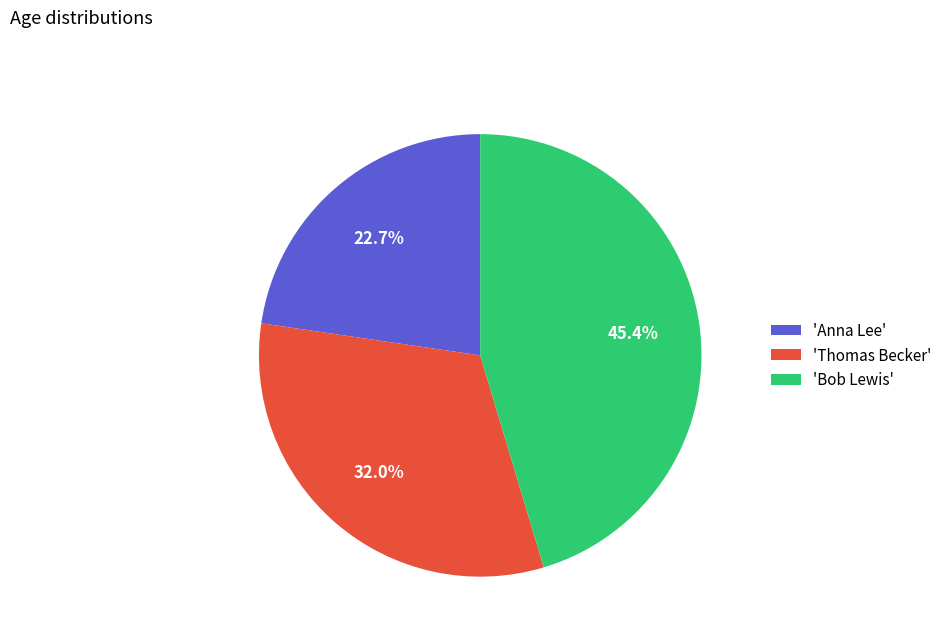

What portion of the pie excludes 'Anna Lee'?

77.3%